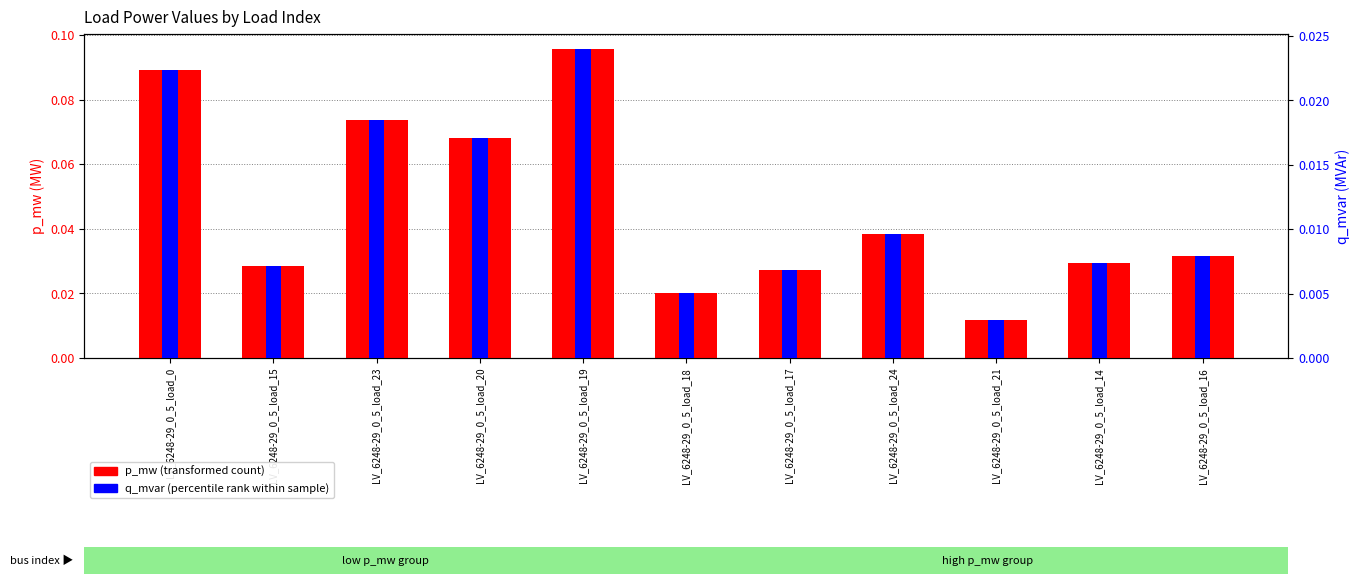

Which series changed the most between LV_6248-29_0_5_load_15 and LV_6248-29_0_5_load_19?

p_mw